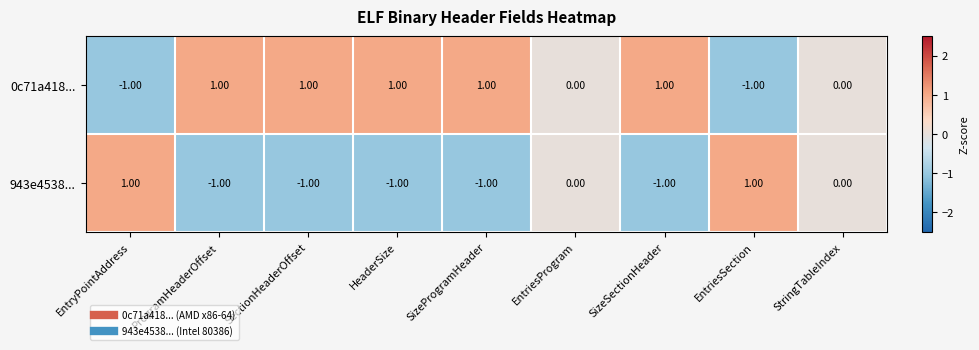

What is the sum of all 943e4538... values?

-3